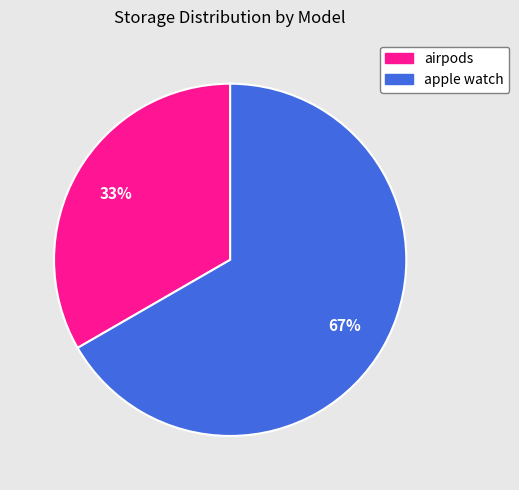

Count the number of slices in the pie.

2